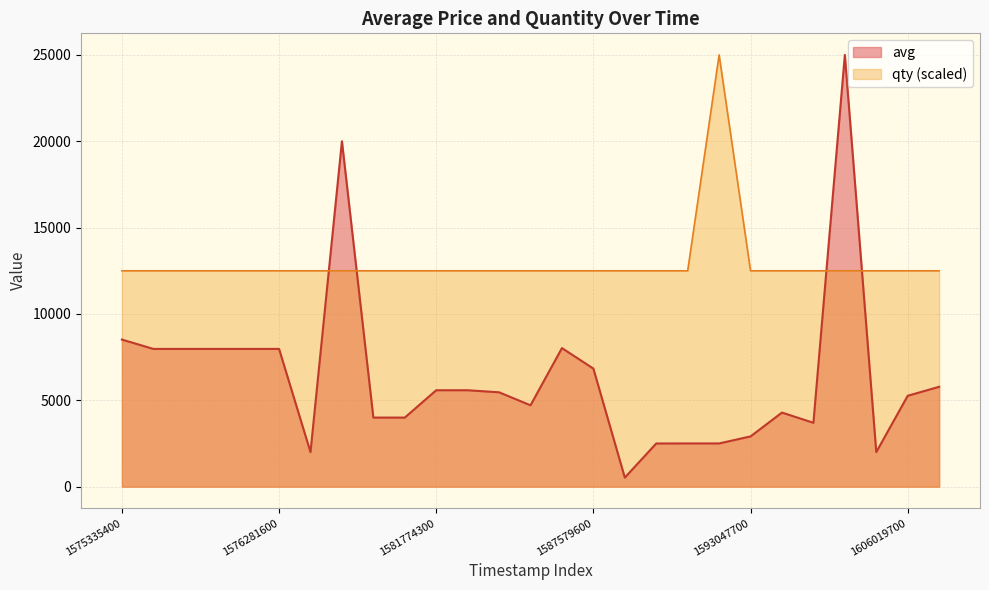

At how many categories does at least one series exceed 5315?

27